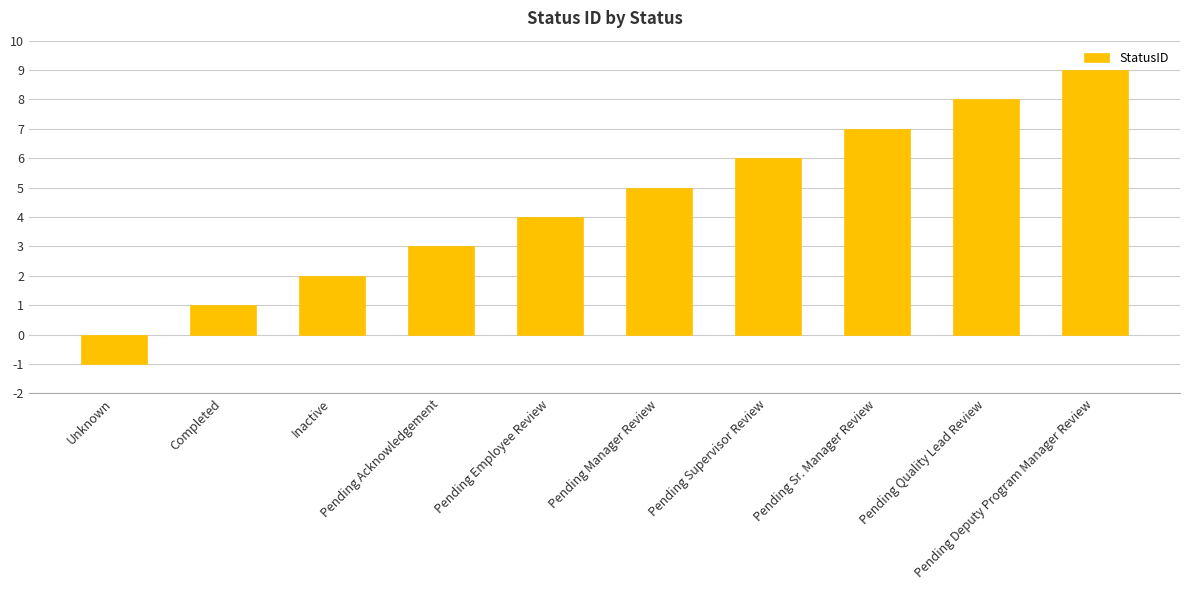

What is the greatest value displayed?

9